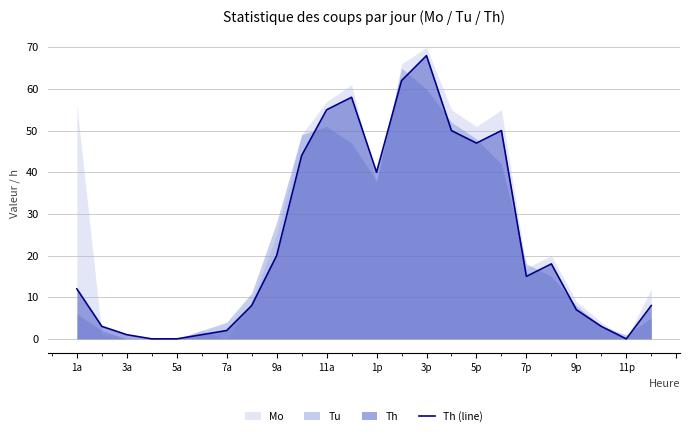

Count the number of values greater than 15.

11